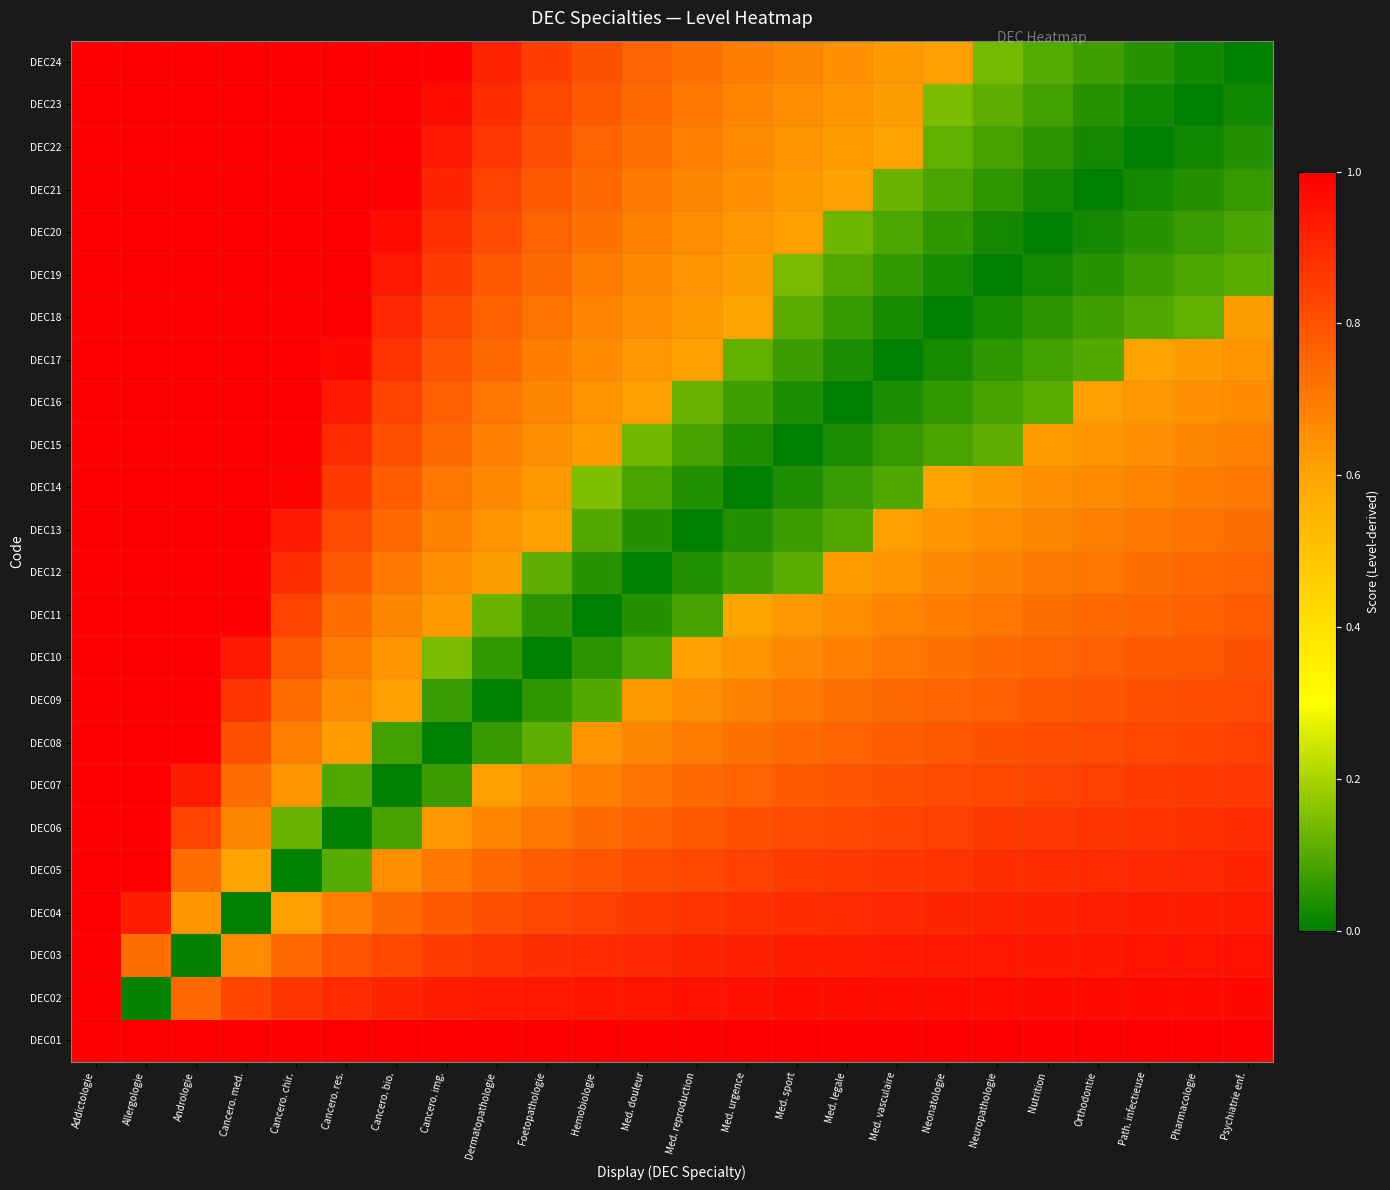

Reading left to right, transcribe all the data shown in this chart.

DEC01: Addictologie=1.0	Allergologie=1.0	Andrologie=1.0	Cancero. med.=1.0	Cancero. chir.=1.0	Cancero. res.=1.0	Cancero. bio.=1.0	Cancero. img.=1.0	Dermatopathologie=1.0	Foetopathologie=1.0	Hemobiologie=1.0	Med. douleur=1.0	Med. reproduction=1.0	Med. urgence=1.0	Med. sport=1.0	Med. legale=1.0	Med. vasculaire=1.0	Neonatologie=1.0	Neuropathologie=1.0	Nutrition=1.0	Orthodontie=1.0	Path. infectieuse=1.0	Pharmacologie=1.0	Psychiatrie enf.=1.0
DEC02: Addictologie=1.0	Allergologie=0.0	Andrologie=0.7	Cancero. med.=0.8	Cancero. chir.=0.9	Cancero. res.=0.9	Cancero. bio.=0.9	Cancero. img.=0.9	Dermatopathologie=0.9	Foetopathologie=0.9	Hemobiologie=0.9	Med. douleur=1.0	Med. reproduction=1.0	Med. urgence=1.0	Med. sport=1.0	Med. legale=1.0	Med. vasculaire=1.0	Neonatologie=1.0	Neuropathologie=1.0	Nutrition=1.0	Orthodontie=1.0	Path. infectieuse=1.0	Pharmacologie=1.0	Psychiatrie enf.=1.0
DEC03: Addictologie=1.0	Allergologie=0.7	Andrologie=0.0	Cancero. med.=0.7	Cancero. chir.=0.7	Cancero. res.=0.8	Cancero. bio.=0.8	Cancero. img.=0.9	Dermatopathologie=0.9	Foetopathologie=0.9	Hemobiologie=0.9	Med. douleur=0.9	Med. reproduction=0.9	Med. urgence=0.9	Med. sport=0.9	Med. legale=0.9	Med. vasculaire=0.9	Neonatologie=0.9	Neuropathologie=0.9	Nutrition=0.9	Orthodontie=0.9	Path. infectieuse=1.0	Pharmacologie=1.0	Psychiatrie enf.=1.0
DEC04: Addictologie=1.0	Allergologie=0.9	Andrologie=0.6	Cancero. med.=0.0	Cancero. chir.=0.6	Cancero. res.=0.7	Cancero. bio.=0.7	Cancero. img.=0.8	Dermatopathologie=0.8	Foetopathologie=0.8	Hemobiologie=0.8	Med. douleur=0.9	Med. reproduction=0.9	Med. urgence=0.9	Med. sport=0.9	Med. legale=0.9	Med. vasculaire=0.9	Neonatologie=0.9	Neuropathologie=0.9	Nutrition=0.9	Orthodontie=0.9	Path. infectieuse=0.9	Pharmacologie=0.9	Psychiatrie enf.=0.9
DEC05: Addictologie=1.0	Allergologie=1.0	Andrologie=0.7	Cancero. med.=0.6	Cancero. chir.=0.0	Cancero. res.=0.1	Cancero. bio.=0.7	Cancero. img.=0.7	Dermatopathologie=0.7	Foetopathologie=0.8	Hemobiologie=0.8	Med. douleur=0.8	Med. reproduction=0.8	Med. urgence=0.8	Med. sport=0.9	Med. legale=0.9	Med. vasculaire=0.9	Neonatologie=0.9	Neuropathologie=0.9	Nutrition=0.9	Orthodontie=0.9	Path. infectieuse=0.9	Pharmacologie=0.9	Psychiatrie enf.=0.9
DEC06: Addictologie=1.0	Allergologie=1.0	Andrologie=0.8	Cancero. med.=0.7	Cancero. chir.=0.1	Cancero. res.=0.0	Cancero. bio.=0.1	Cancero. img.=0.6	Dermatopathologie=0.7	Foetopathologie=0.7	Hemobiologie=0.7	Med. douleur=0.8	Med. reproduction=0.8	Med. urgence=0.8	Med. sport=0.8	Med. legale=0.8	Med. vasculaire=0.8	Neonatologie=0.8	Neuropathologie=0.9	Nutrition=0.9	Orthodontie=0.9	Path. infectieuse=0.9	Pharmacologie=0.9	Psychiatrie enf.=0.9
DEC07: Addictologie=1.0	Allergologie=1.0	Andrologie=0.9	Cancero. med.=0.7	Cancero. chir.=0.6	Cancero. res.=0.1	Cancero. bio.=0.0	Cancero. img.=0.1	Dermatopathologie=0.6	Foetopathologie=0.7	Hemobiologie=0.7	Med. douleur=0.7	Med. reproduction=0.7	Med. urgence=0.8	Med. sport=0.8	Med. legale=0.8	Med. vasculaire=0.8	Neonatologie=0.8	Neuropathologie=0.8	Nutrition=0.8	Orthodontie=0.8	Path. infectieuse=0.9	Pharmacologie=0.9	Psychiatrie enf.=0.9
DEC08: Addictologie=1.0	Allergologie=1.0	Andrologie=1.0	Cancero. med.=0.8	Cancero. chir.=0.7	Cancero. res.=0.6	Cancero. bio.=0.1	Cancero. img.=0.0	Dermatopathologie=0.1	Foetopathologie=0.1	Hemobiologie=0.6	Med. douleur=0.7	Med. reproduction=0.7	Med. urgence=0.7	Med. sport=0.7	Med. legale=0.8	Med. vasculaire=0.8	Neonatologie=0.8	Neuropathologie=0.8	Nutrition=0.8	Orthodontie=0.8	Path. infectieuse=0.8	Pharmacologie=0.8	Psychiatrie enf.=0.8
DEC09: Addictologie=1.0	Allergologie=1.0	Andrologie=1.0	Cancero. med.=0.9	Cancero. chir.=0.7	Cancero. res.=0.7	Cancero. bio.=0.6	Cancero. img.=0.1	Dermatopathologie=0.0	Foetopathologie=0.1	Hemobiologie=0.1	Med. douleur=0.6	Med. reproduction=0.7	Med. urgence=0.7	Med. sport=0.7	Med. legale=0.7	Med. vasculaire=0.7	Neonatologie=0.8	Neuropathologie=0.8	Nutrition=0.8	Orthodontie=0.8	Path. infectieuse=0.8	Pharmacologie=0.8	Psychiatrie enf.=0.8
DEC10: Addictologie=1.0	Allergologie=1.0	Andrologie=1.0	Cancero. med.=0.9	Cancero. chir.=0.8	Cancero. res.=0.7	Cancero. bio.=0.6	Cancero. img.=0.1	Dermatopathologie=0.1	Foetopathologie=0.0	Hemobiologie=0.1	Med. douleur=0.1	Med. reproduction=0.6	Med. urgence=0.6	Med. sport=0.7	Med. legale=0.7	Med. vasculaire=0.7	Neonatologie=0.7	Neuropathologie=0.7	Nutrition=0.8	Orthodontie=0.8	Path. infectieuse=0.8	Pharmacologie=0.8	Psychiatrie enf.=0.8
DEC11: Addictologie=1.0	Allergologie=1.0	Andrologie=1.0	Cancero. med.=1.0	Cancero. chir.=0.8	Cancero. res.=0.7	Cancero. bio.=0.7	Cancero. img.=0.6	Dermatopathologie=0.1	Foetopathologie=0.1	Hemobiologie=0.0	Med. douleur=0.0	Med. reproduction=0.1	Med. urgence=0.6	Med. sport=0.6	Med. legale=0.7	Med. vasculaire=0.7	Neonatologie=0.7	Neuropathologie=0.7	Nutrition=0.7	Orthodontie=0.7	Path. infectieuse=0.8	Pharmacologie=0.8	Psychiatrie enf.=0.8
DEC12: Addictologie=1.0	Allergologie=1.0	Andrologie=1.0	Cancero. med.=1.0	Cancero. chir.=0.9	Cancero. res.=0.8	Cancero. bio.=0.7	Cancero. img.=0.7	Dermatopathologie=0.6	Foetopathologie=0.1	Hemobiologie=0.0	Med. douleur=0.0	Med. reproduction=0.0	Med. urgence=0.1	Med. sport=0.1	Med. legale=0.6	Med. vasculaire=0.6	Neonatologie=0.7	Neuropathologie=0.7	Nutrition=0.7	Orthodontie=0.7	Path. infectieuse=0.7	Pharmacologie=0.7	Psychiatrie enf.=0.8
DEC13: Addictologie=1.0	Allergologie=1.0	Andrologie=1.0	Cancero. med.=1.0	Cancero. chir.=0.9	Cancero. res.=0.8	Cancero. bio.=0.7	Cancero. img.=0.7	Dermatopathologie=0.6	Foetopathologie=0.6	Hemobiologie=0.1	Med. douleur=0.0	Med. reproduction=0.0	Med. urgence=0.0	Med. sport=0.1	Med. legale=0.1	Med. vasculaire=0.6	Neonatologie=0.6	Neuropathologie=0.7	Nutrition=0.7	Orthodontie=0.7	Path. infectieuse=0.7	Pharmacologie=0.7	Psychiatrie enf.=0.7
DEC14: Addictologie=1.0	Allergologie=1.0	Andrologie=1.0	Cancero. med.=1.0	Cancero. chir.=1.0	Cancero. res.=0.9	Cancero. bio.=0.8	Cancero. img.=0.7	Dermatopathologie=0.7	Foetopathologie=0.6	Hemobiologie=0.1	Med. douleur=0.1	Med. reproduction=0.0	Med. urgence=0.0	Med. sport=0.0	Med. legale=0.1	Med. vasculaire=0.1	Neonatologie=0.6	Neuropathologie=0.6	Nutrition=0.6	Orthodontie=0.7	Path. infectieuse=0.7	Pharmacologie=0.7	Psychiatrie enf.=0.7
DEC15: Addictologie=1.0	Allergologie=1.0	Andrologie=1.0	Cancero. med.=1.0	Cancero. chir.=1.0	Cancero. res.=0.9	Cancero. bio.=0.8	Cancero. img.=0.7	Dermatopathologie=0.7	Foetopathologie=0.7	Hemobiologie=0.6	Med. douleur=0.1	Med. reproduction=0.1	Med. urgence=0.0	Med. sport=0.0	Med. legale=0.0	Med. vasculaire=0.1	Neonatologie=0.1	Neuropathologie=0.1	Nutrition=0.6	Orthodontie=0.6	Path. infectieuse=0.7	Pharmacologie=0.7	Psychiatrie enf.=0.7
DEC16: Addictologie=1.0	Allergologie=1.0	Andrologie=1.0	Cancero. med.=1.0	Cancero. chir.=1.0	Cancero. res.=0.9	Cancero. bio.=0.8	Cancero. img.=0.8	Dermatopathologie=0.7	Foetopathologie=0.7	Hemobiologie=0.6	Med. douleur=0.6	Med. reproduction=0.1	Med. urgence=0.1	Med. sport=0.0	Med. legale=0.0	Med. vasculaire=0.0	Neonatologie=0.1	Neuropathologie=0.1	Nutrition=0.1	Orthodontie=0.6	Path. infectieuse=0.6	Pharmacologie=0.6	Psychiatrie enf.=0.7
DEC17: Addictologie=1.0	Allergologie=1.0	Andrologie=1.0	Cancero. med.=1.0	Cancero. chir.=1.0	Cancero. res.=1.0	Cancero. bio.=0.9	Cancero. img.=0.8	Dermatopathologie=0.7	Foetopathologie=0.7	Hemobiologie=0.7	Med. douleur=0.6	Med. reproduction=0.6	Med. urgence=0.1	Med. sport=0.1	Med. legale=0.0	Med. vasculaire=0.0	Neonatologie=0.0	Neuropathologie=0.1	Nutrition=0.1	Orthodontie=0.1	Path. infectieuse=0.6	Pharmacologie=0.6	Psychiatrie enf.=0.6
DEC18: Addictologie=1.0	Allergologie=1.0	Andrologie=1.0	Cancero. med.=1.0	Cancero. chir.=1.0	Cancero. res.=1.0	Cancero. bio.=0.9	Cancero. img.=0.8	Dermatopathologie=0.8	Foetopathologie=0.7	Hemobiologie=0.7	Med. douleur=0.6	Med. reproduction=0.6	Med. urgence=0.6	Med. sport=0.1	Med. legale=0.1	Med. vasculaire=0.0	Neonatologie=0.0	Neuropathologie=0.0	Nutrition=0.1	Orthodontie=0.1	Path. infectieuse=0.1	Pharmacologie=0.1	Psychiatrie enf.=0.6
DEC19: Addictologie=1.0	Allergologie=1.0	Andrologie=1.0	Cancero. med.=1.0	Cancero. chir.=1.0	Cancero. res.=1.0	Cancero. bio.=0.9	Cancero. img.=0.9	Dermatopathologie=0.8	Foetopathologie=0.7	Hemobiologie=0.7	Med. douleur=0.7	Med. reproduction=0.6	Med. urgence=0.6	Med. sport=0.1	Med. legale=0.1	Med. vasculaire=0.1	Neonatologie=0.0	Neuropathologie=0.0	Nutrition=0.0	Orthodontie=0.1	Path. infectieuse=0.1	Pharmacologie=0.1	Psychiatrie enf.=0.1
DEC20: Addictologie=1.0	Allergologie=1.0	Andrologie=1.0	Cancero. med.=1.0	Cancero. chir.=1.0	Cancero. res.=1.0	Cancero. bio.=1.0	Cancero. img.=0.9	Dermatopathologie=0.8	Foetopathologie=0.8	Hemobiologie=0.7	Med. douleur=0.7	Med. reproduction=0.7	Med. urgence=0.6	Med. sport=0.6	Med. legale=0.1	Med. vasculaire=0.1	Neonatologie=0.1	Neuropathologie=0.0	Nutrition=0.0	Orthodontie=0.0	Path. infectieuse=0.0	Pharmacologie=0.1	Psychiatrie enf.=0.1
DEC21: Addictologie=1.0	Allergologie=1.0	Andrologie=1.0	Cancero. med.=1.0	Cancero. chir.=1.0	Cancero. res.=1.0	Cancero. bio.=1.0	Cancero. img.=0.9	Dermatopathologie=0.8	Foetopathologie=0.8	Hemobiologie=0.7	Med. douleur=0.7	Med. reproduction=0.7	Med. urgence=0.6	Med. sport=0.6	Med. legale=0.6	Med. vasculaire=0.1	Neonatologie=0.1	Neuropathologie=0.1	Nutrition=0.0	Orthodontie=0.0	Path. infectieuse=0.0	Pharmacologie=0.0	Psychiatrie enf.=0.1
DEC22: Addictologie=1.0	Allergologie=1.0	Andrologie=1.0	Cancero. med.=1.0	Cancero. chir.=1.0	Cancero. res.=1.0	Cancero. bio.=1.0	Cancero. img.=0.9	Dermatopathologie=0.9	Foetopathologie=0.8	Hemobiologie=0.8	Med. douleur=0.7	Med. reproduction=0.7	Med. urgence=0.7	Med. sport=0.6	Med. legale=0.6	Med. vasculaire=0.6	Neonatologie=0.1	Neuropathologie=0.1	Nutrition=0.1	Orthodontie=0.0	Path. infectieuse=0.0	Pharmacologie=0.0	Psychiatrie enf.=0.0
DEC23: Addictologie=1.0	Allergologie=1.0	Andrologie=1.0	Cancero. med.=1.0	Cancero. chir.=1.0	Cancero. res.=1.0	Cancero. bio.=1.0	Cancero. img.=1.0	Dermatopathologie=0.9	Foetopathologie=0.8	Hemobiologie=0.8	Med. douleur=0.7	Med. reproduction=0.7	Med. urgence=0.7	Med. sport=0.7	Med. legale=0.6	Med. vasculaire=0.6	Neonatologie=0.1	Neuropathologie=0.1	Nutrition=0.1	Orthodontie=0.0	Path. infectieuse=0.0	Pharmacologie=0.0	Psychiatrie enf.=0.0
DEC24: Addictologie=1.0	Allergologie=1.0	Andrologie=1.0	Cancero. med.=1.0	Cancero. chir.=1.0	Cancero. res.=1.0	Cancero. bio.=1.0	Cancero. img.=1.0	Dermatopathologie=0.9	Foetopathologie=0.8	Hemobiologie=0.8	Med. douleur=0.8	Med. reproduction=0.7	Med. urgence=0.7	Med. sport=0.7	Med. legale=0.6	Med. vasculaire=0.6	Neonatologie=0.6	Neuropathologie=0.1	Nutrition=0.1	Orthodontie=0.1	Path. infectieuse=0.0	Pharmacologie=0.0	Psychiatrie enf.=0.0